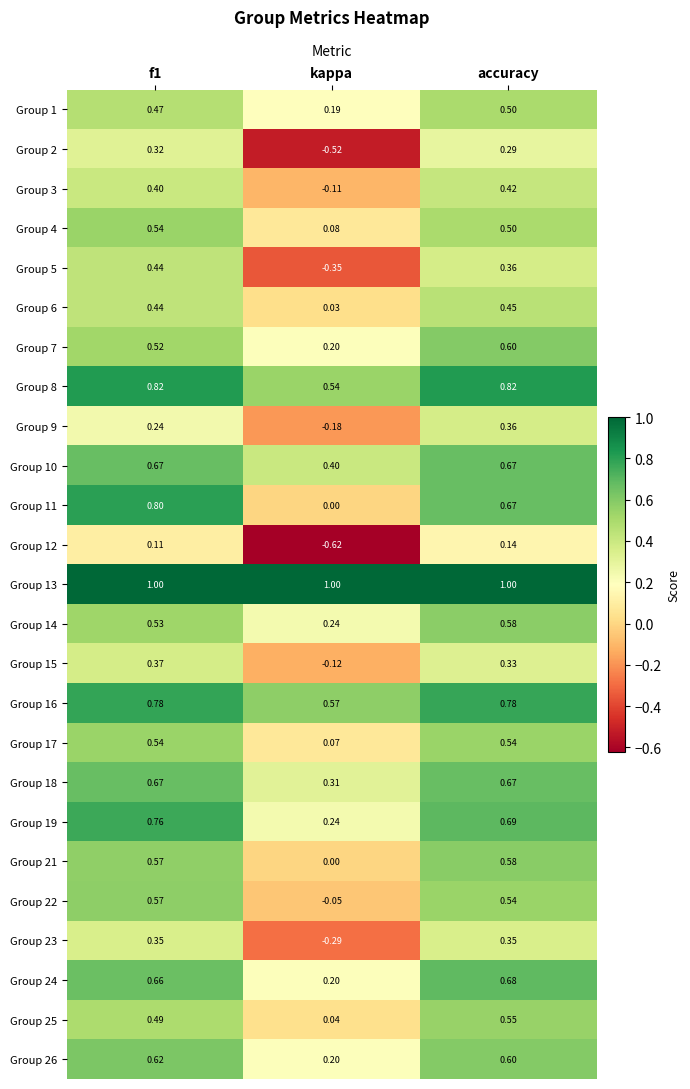

At which label does Group 5 reach its minimum?

kappa